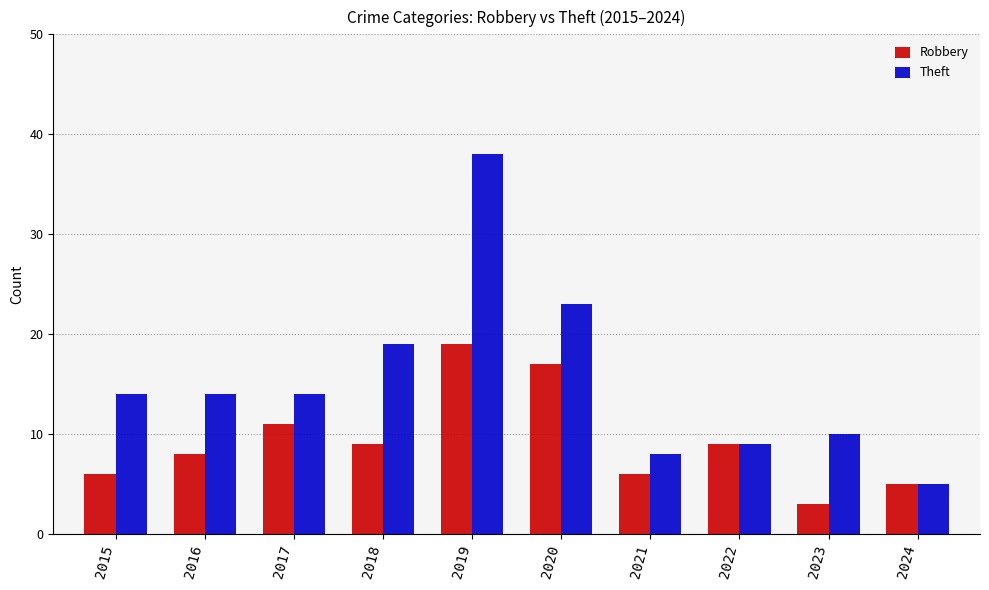

Reading left to right, transcribe all the data shown in this chart.

Robbery: 2015=6	2016=8	2017=11	2018=9	2019=19	2020=17	2021=6	2022=9	2023=3	2024=5
Theft: 2015=14	2016=14	2017=14	2018=19	2019=38	2020=23	2021=8	2022=9	2023=10	2024=5